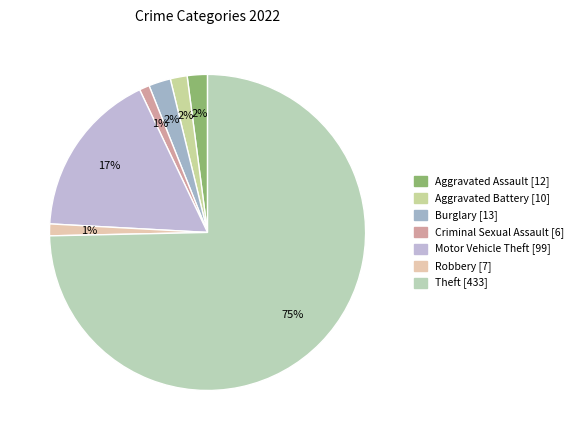

What is the total percentage of Aggravated Assault and Theft?

76.7%